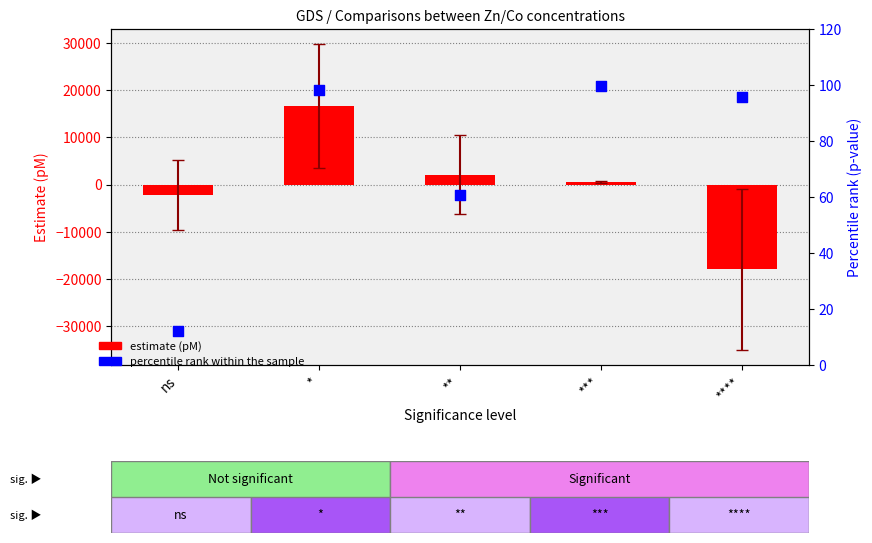

Which series has the widest spread of Y values?

estimate (pM)